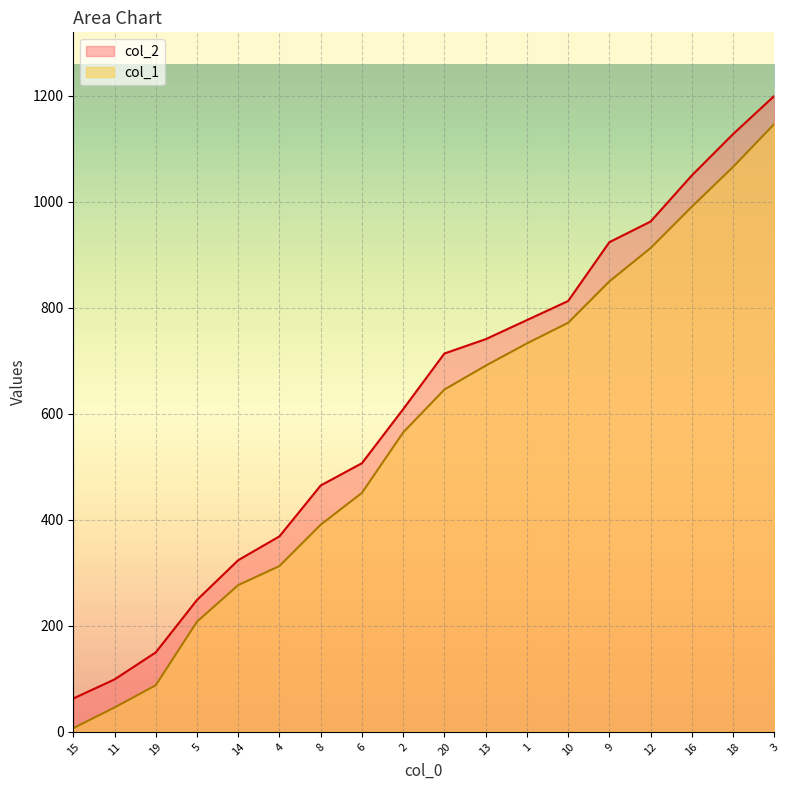

Which category has the lowest value across all series?

15